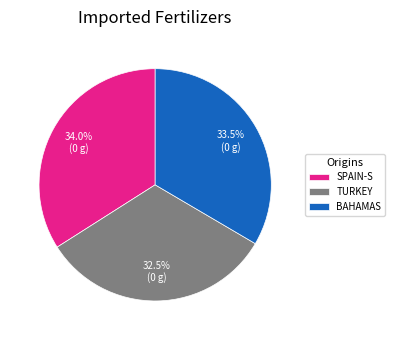

Which slice is the largest?

SPAIN-S